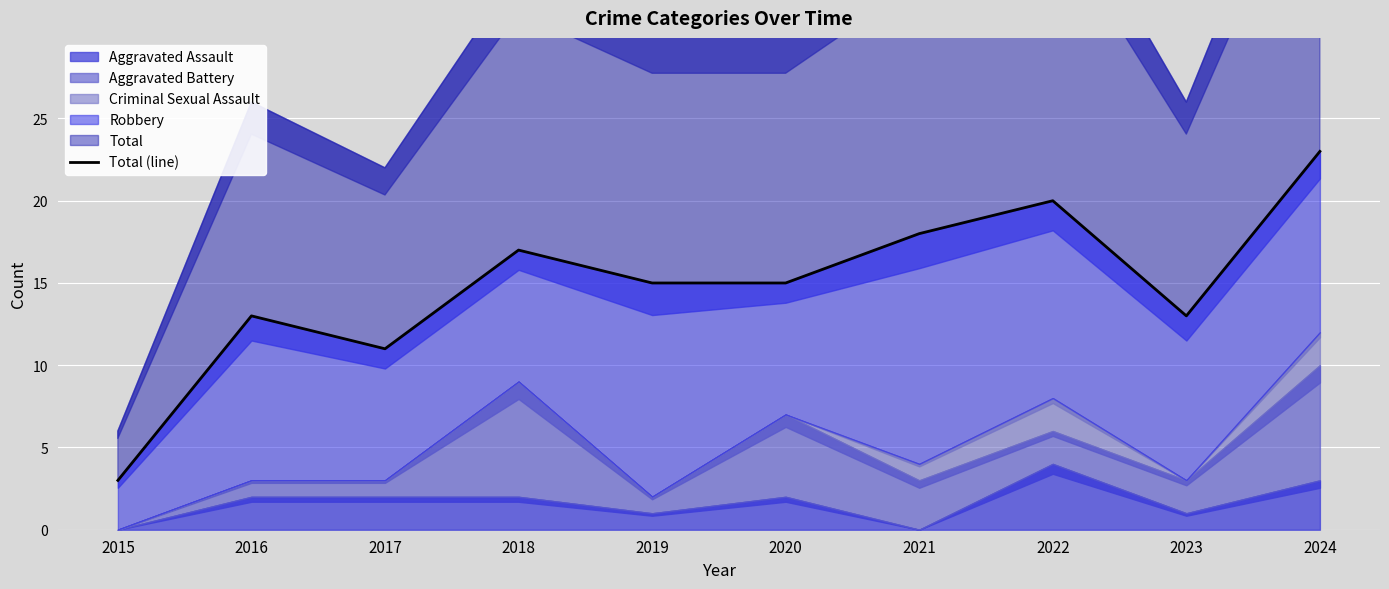

Rank the categories by value from lowest to highest.

2015, 2017, 2016, 2023, 2019, 2020, 2018, 2021, 2022, 2024